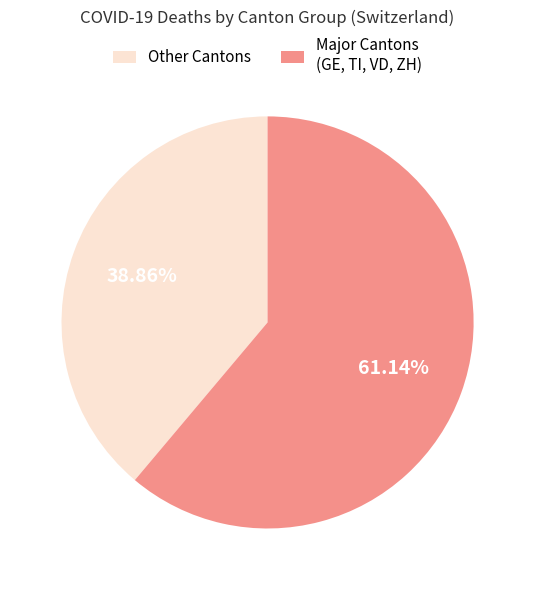

Is there any slice that represents more than half of the pie?

Yes